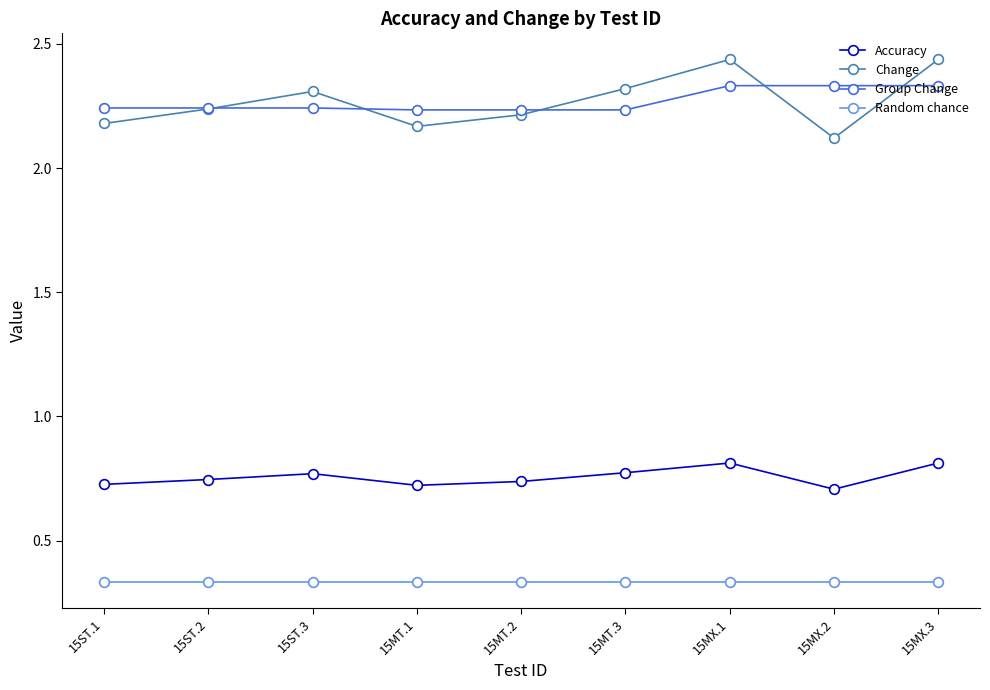

How many lines are shown in the chart?

4